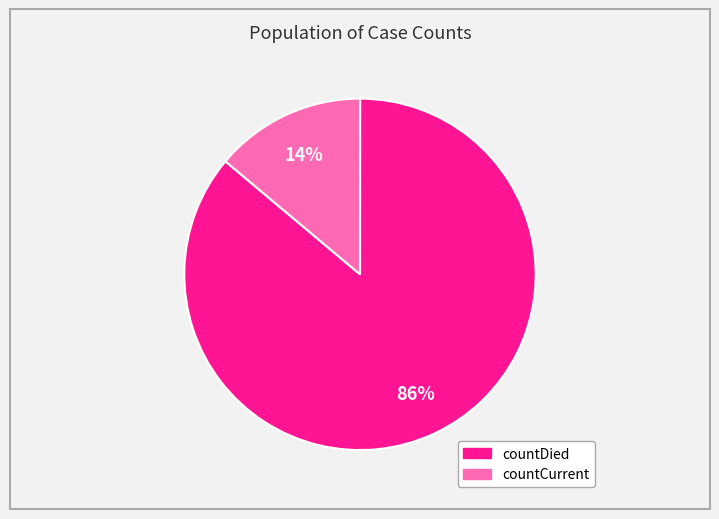

Is there a majority slice in this chart?

Yes